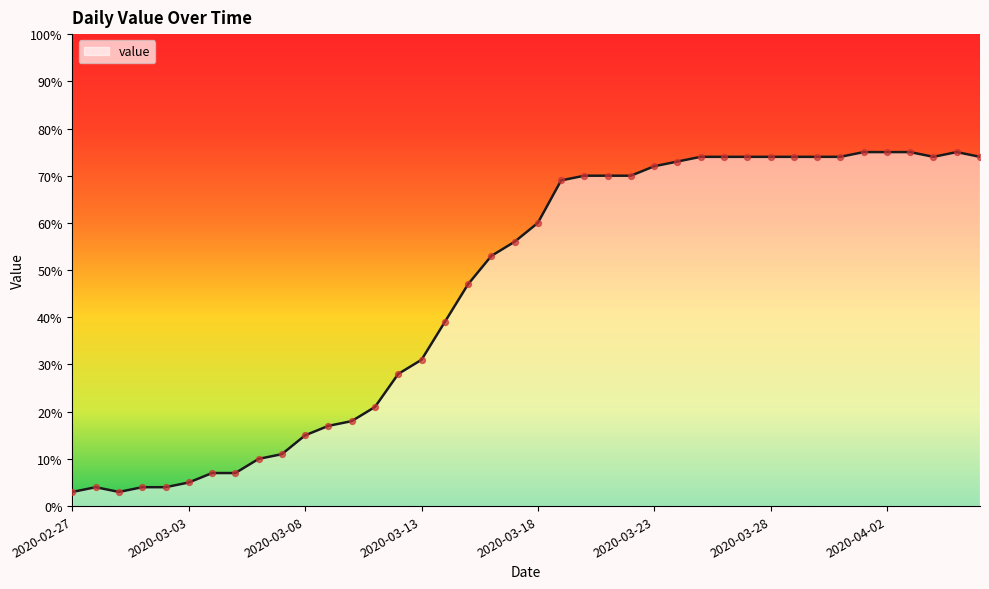

What is the difference between the maximum and minimum values?

72